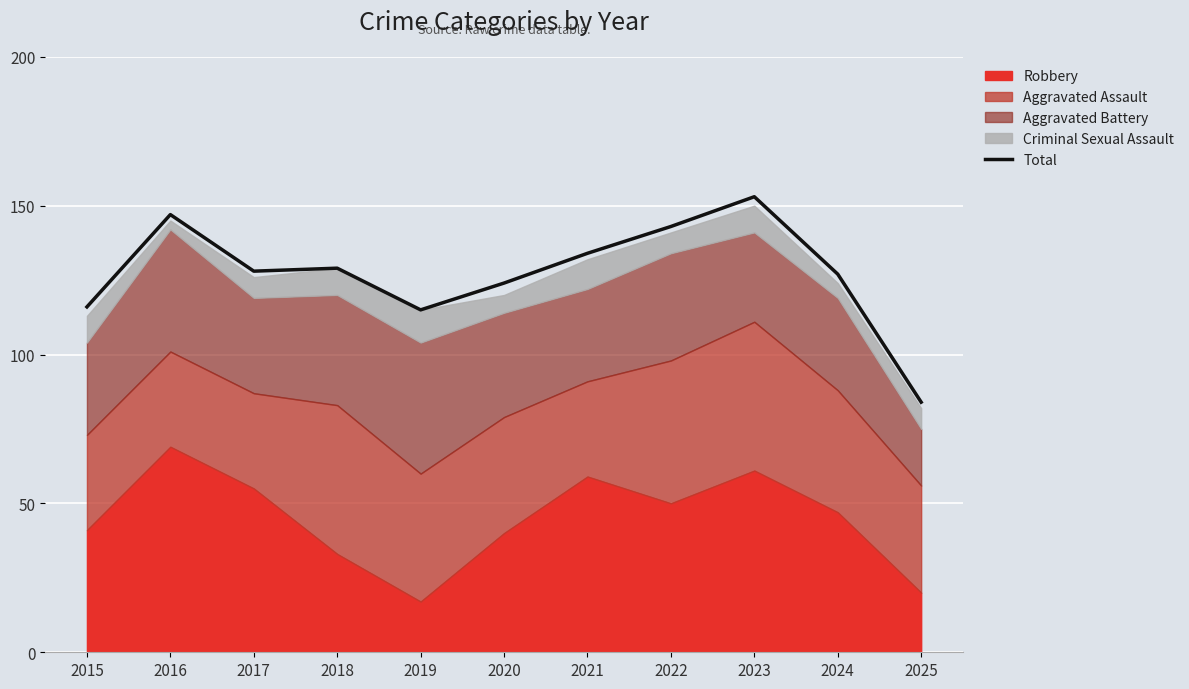

How many values exceed 128?

5